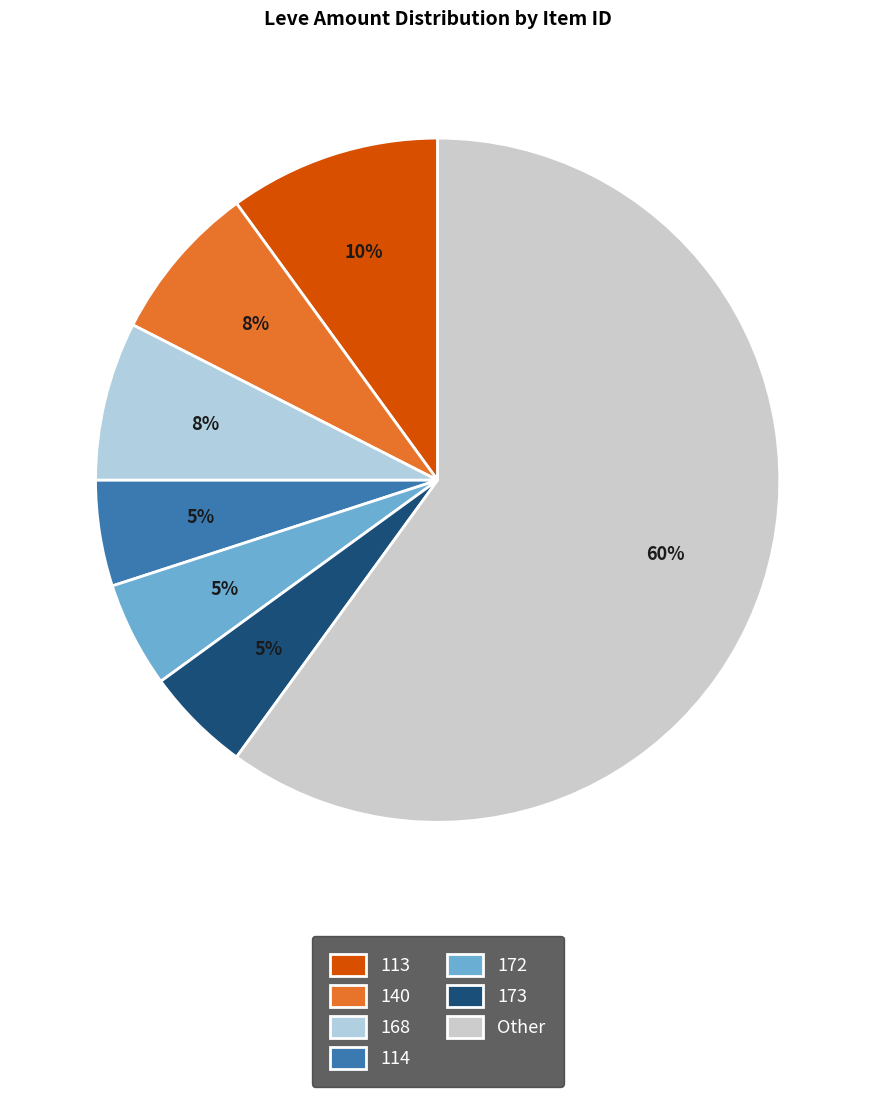

How many slices are in this pie chart?

7